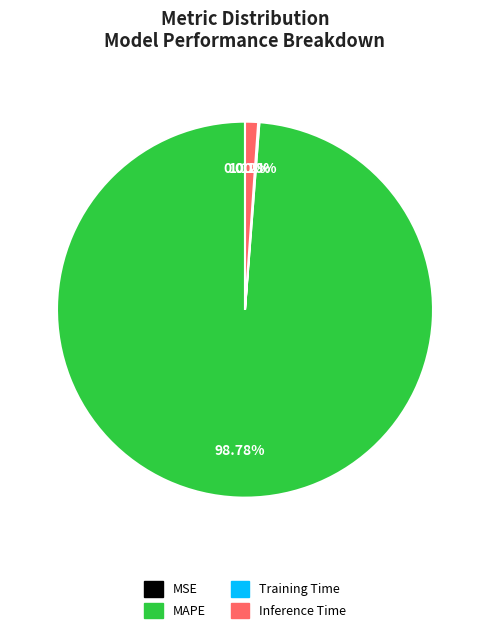

Is there a majority slice in this chart?

Yes